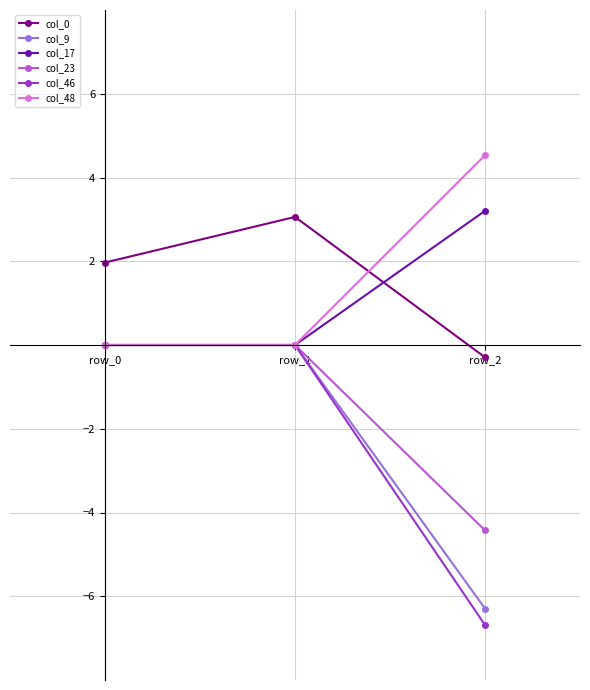

What is the difference between the maximum and minimum values in the col_17 series?

3.2